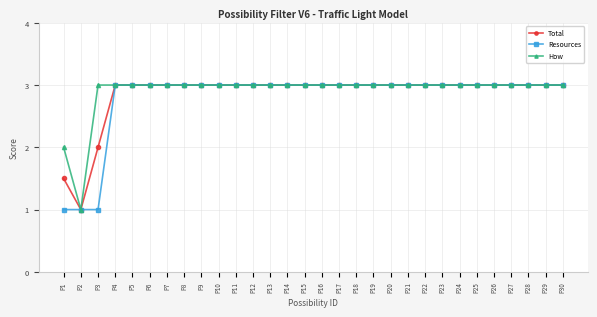

Count the number of categories in the chart.

30